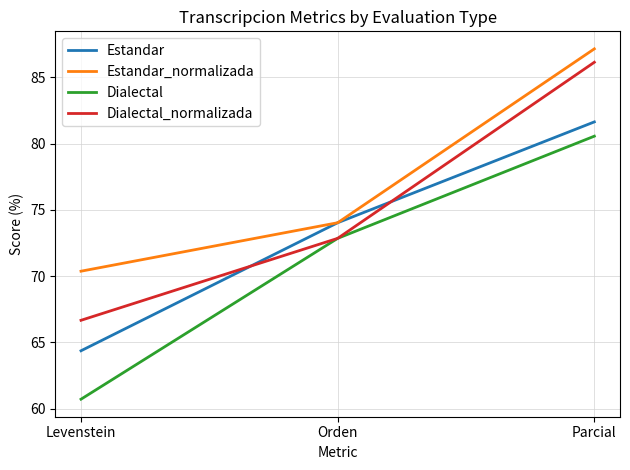

At which label does Estandar_normalizada reach its peak?

Parcial